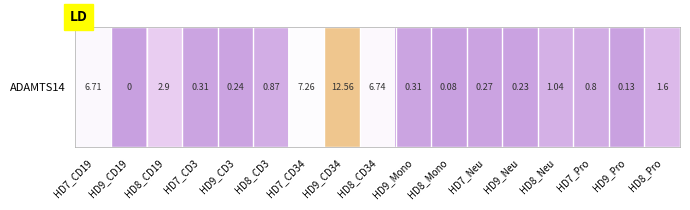

Which has a higher value, HD8_Pro or HD7_CD3?

HD8_Pro